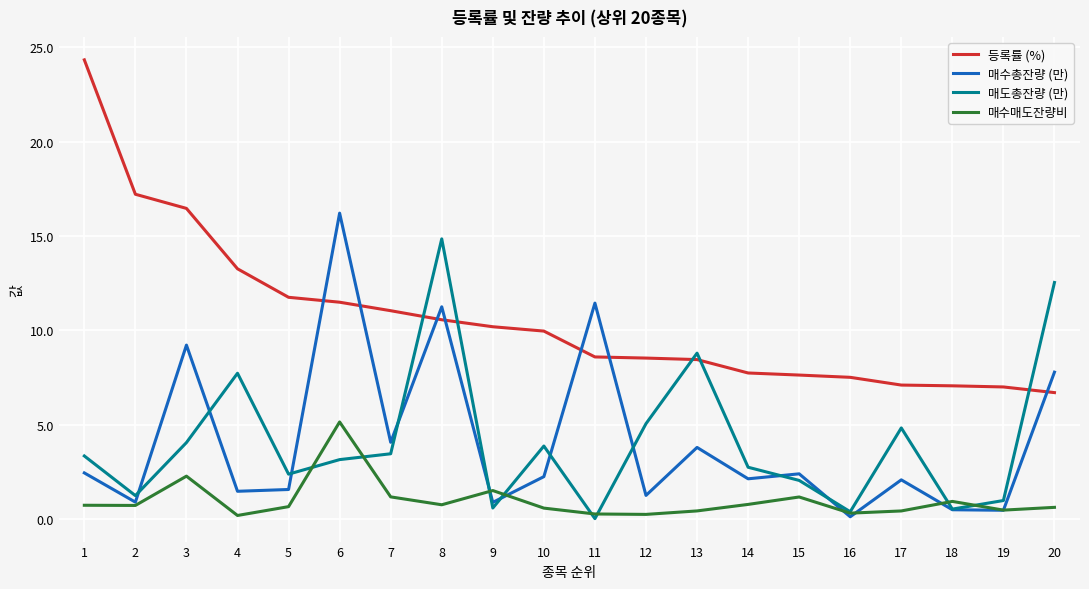

Which series has the largest range (max minus min)?

등록률 (%)